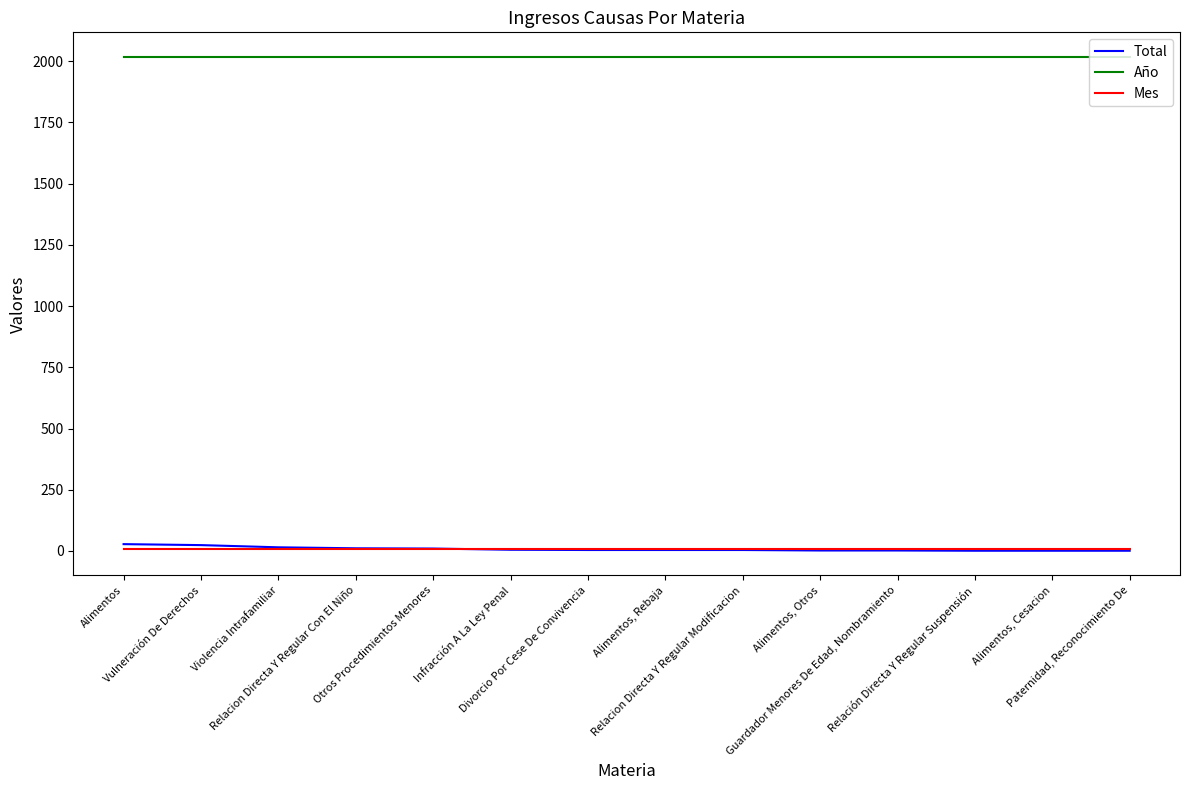

Which series has the widest spread of values?

Total